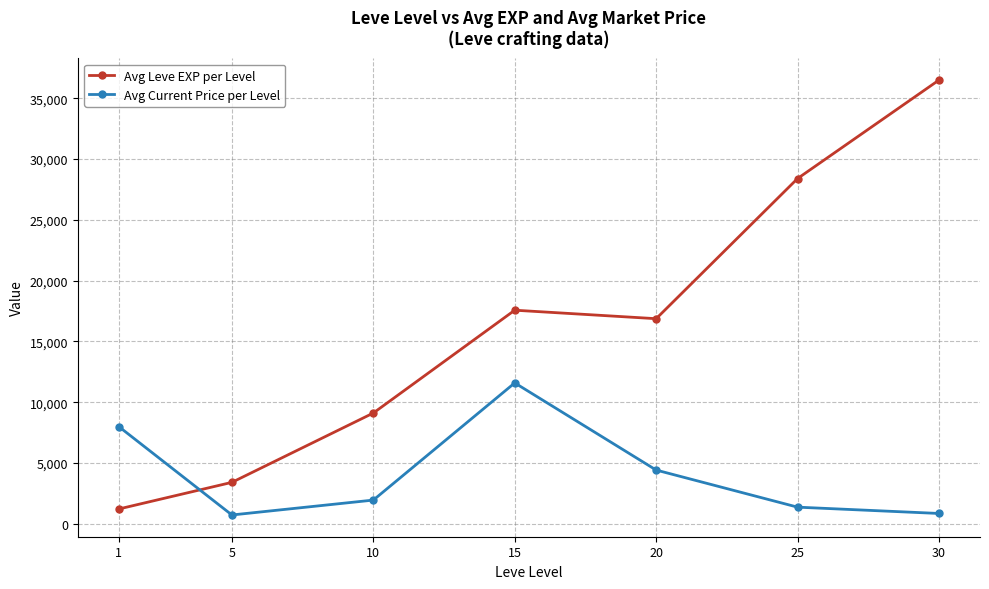

Which series ends up on top after the final intersection of Avg Current Price per Level and Avg Leve EXP per Level?

Avg Leve EXP per Level